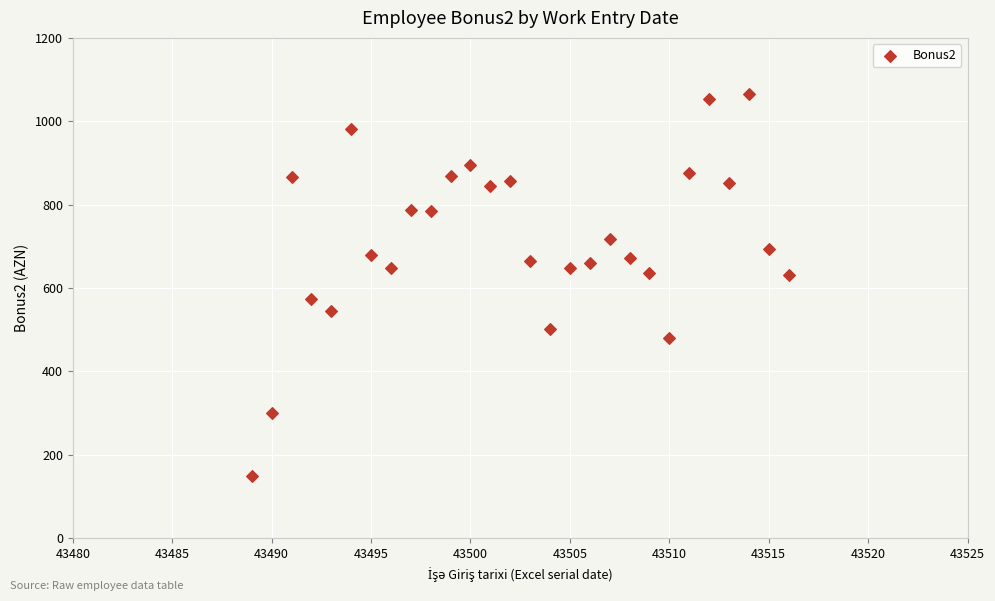

What is the range of Y values (max minus min)?

914.5